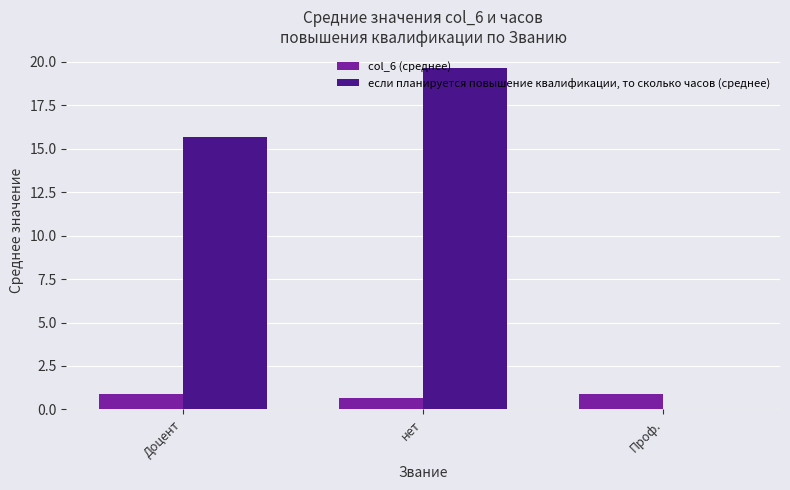

What is the average value of the если планируется повышение квалификации, то сколько часов (среднее) series?

11.8